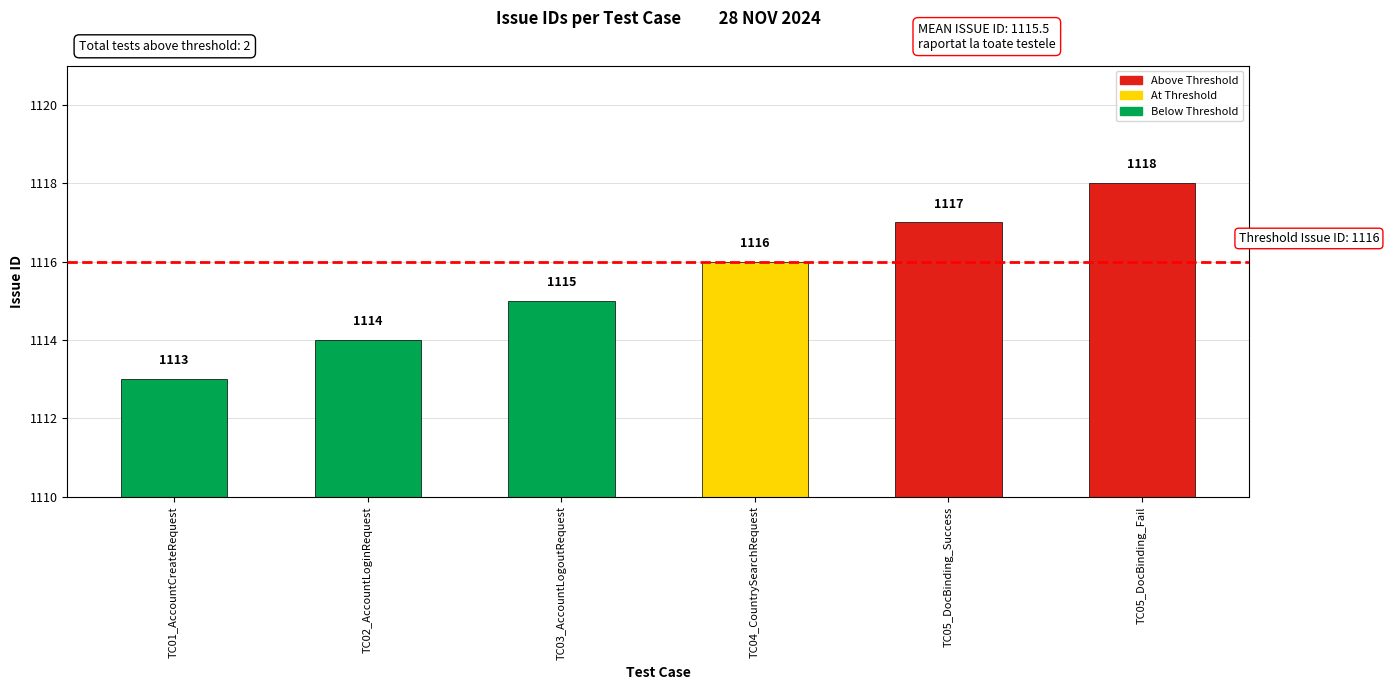

Are the bars grouped side by side (vs. stacked)?

No